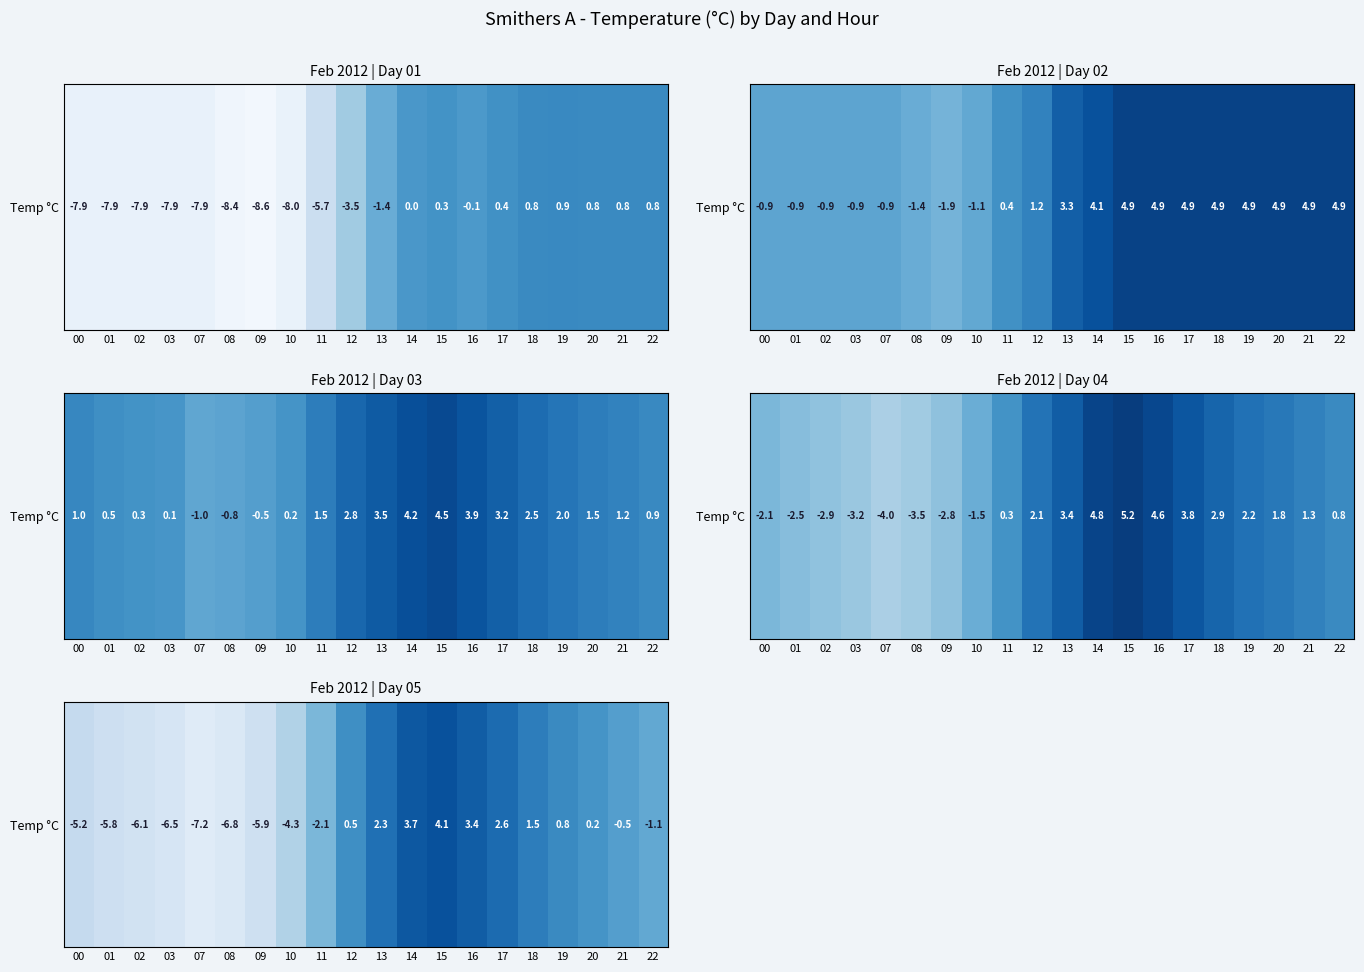

How many values are below zero?

11